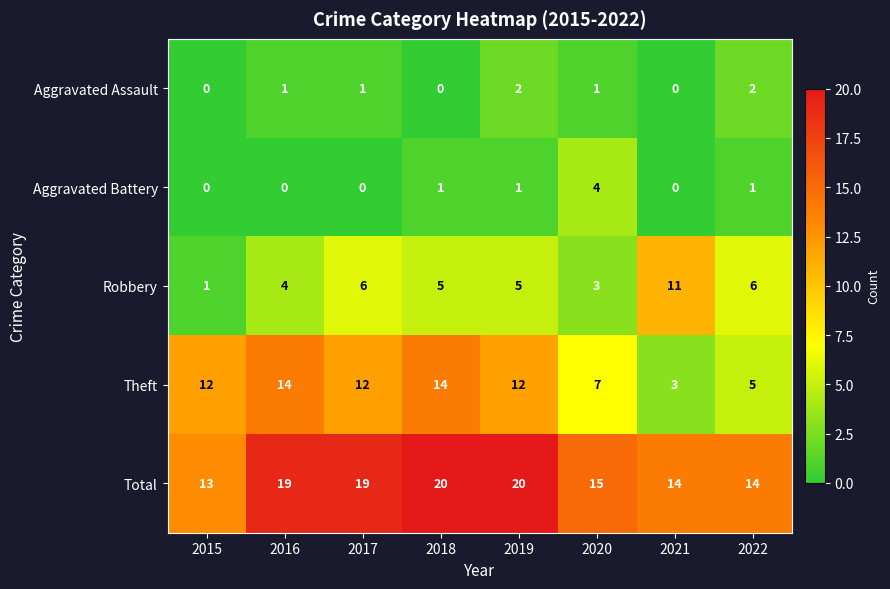

Which series has the largest range (max minus min)?

Theft